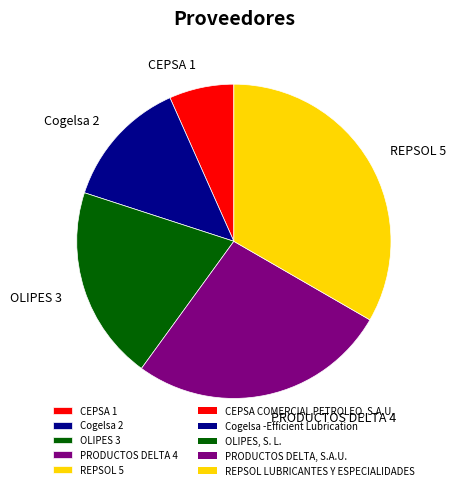

How many slices are in this pie chart?

5